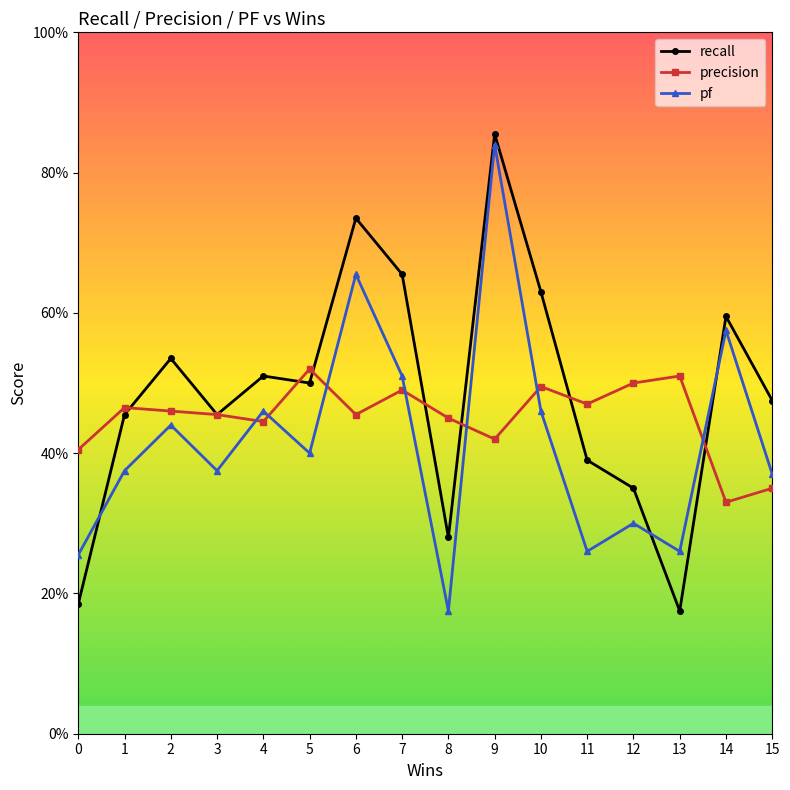

The precision series shows 0.6 at 8. True or false?

False